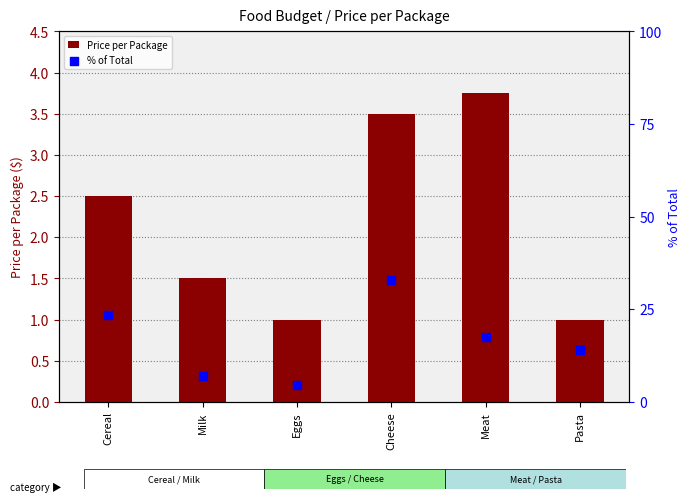

Which series has the widest spread of Y values?

% of Total